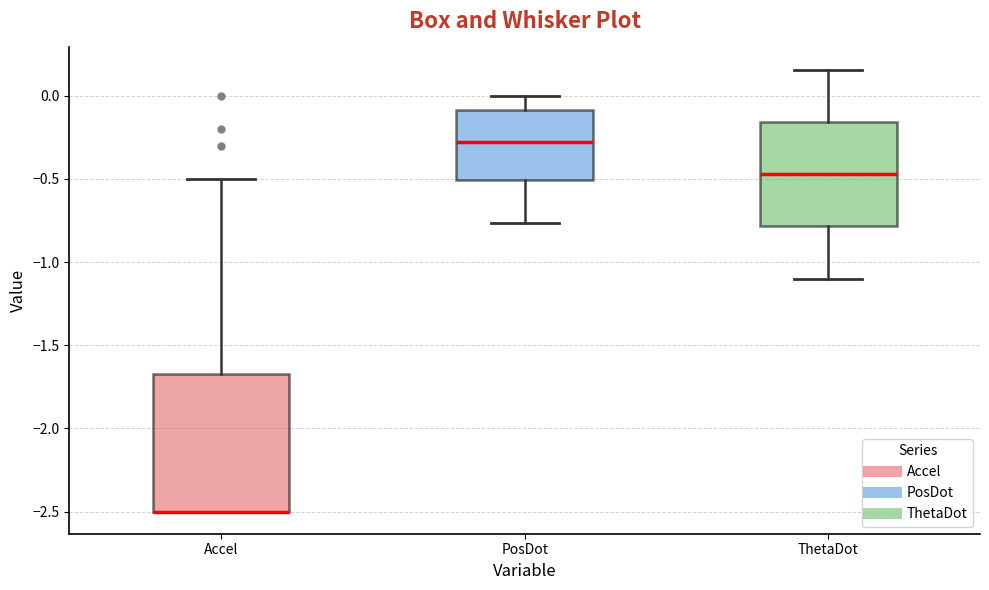

Comparing the boxes themselves (not the whiskers), which one is the tallest?

Accel